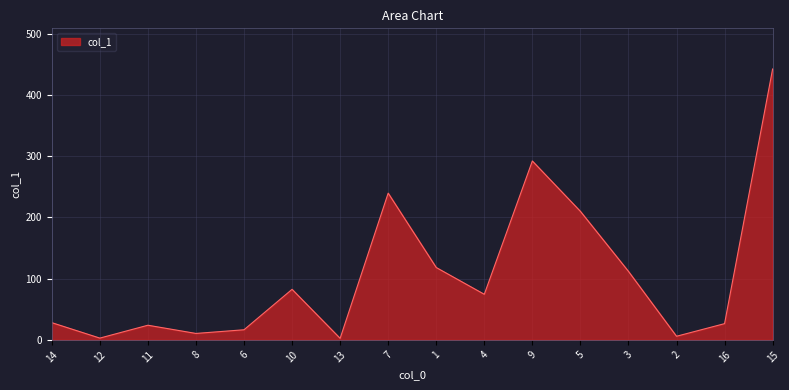

What is the difference between the second highest and minimum values?

289.5